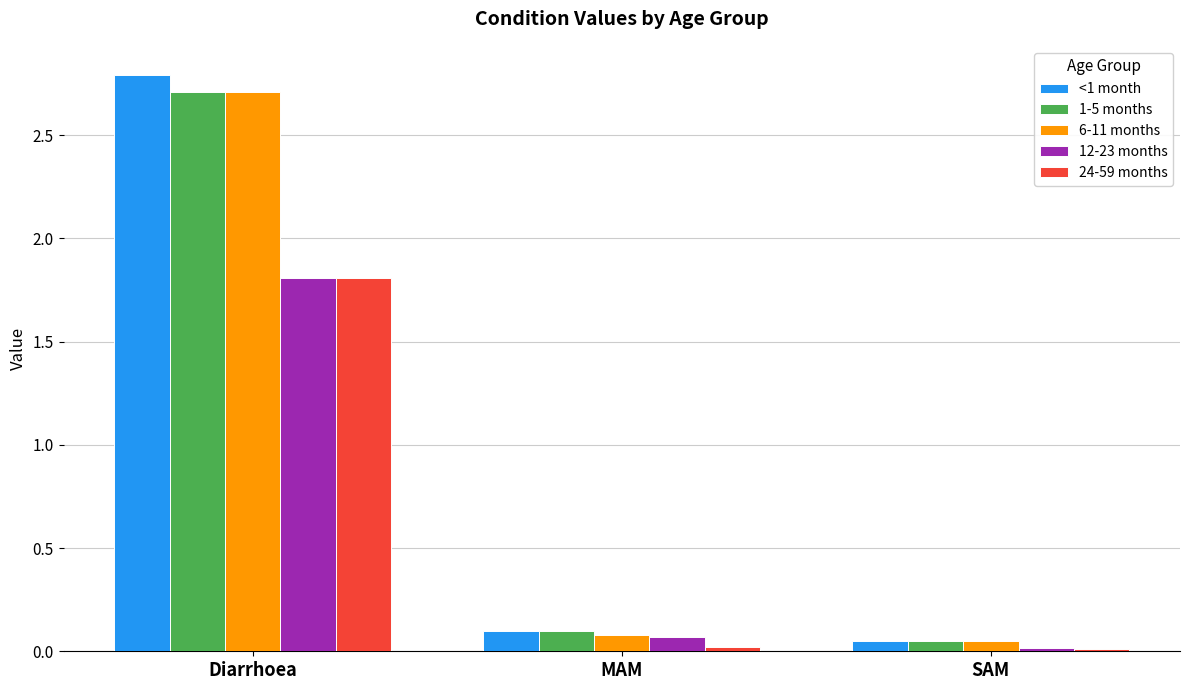

Which category has the highest value in the 1-5 months series?

Diarrhoea